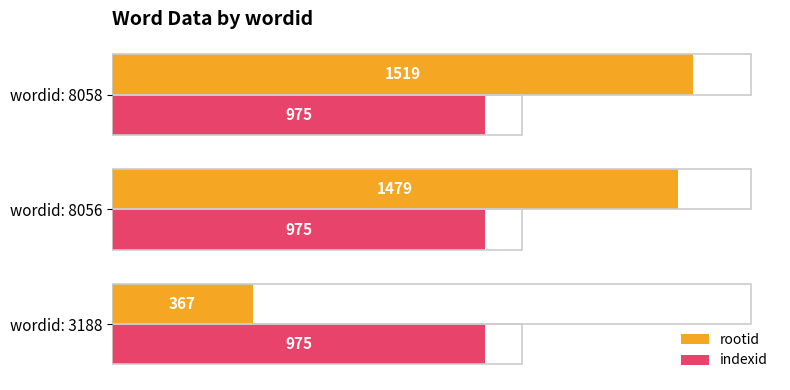

Is it true that rootid equals 2123 at wordid: 8058?

False